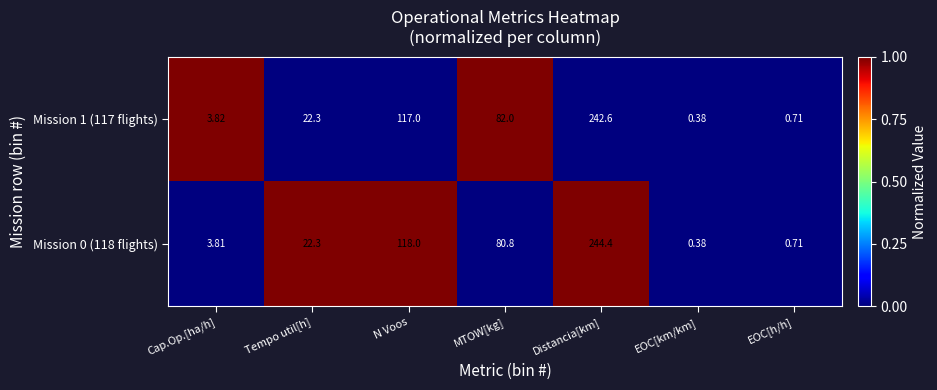

Where does the Mission 0 (118 flights) series first go above 22?

Tempo util[h]